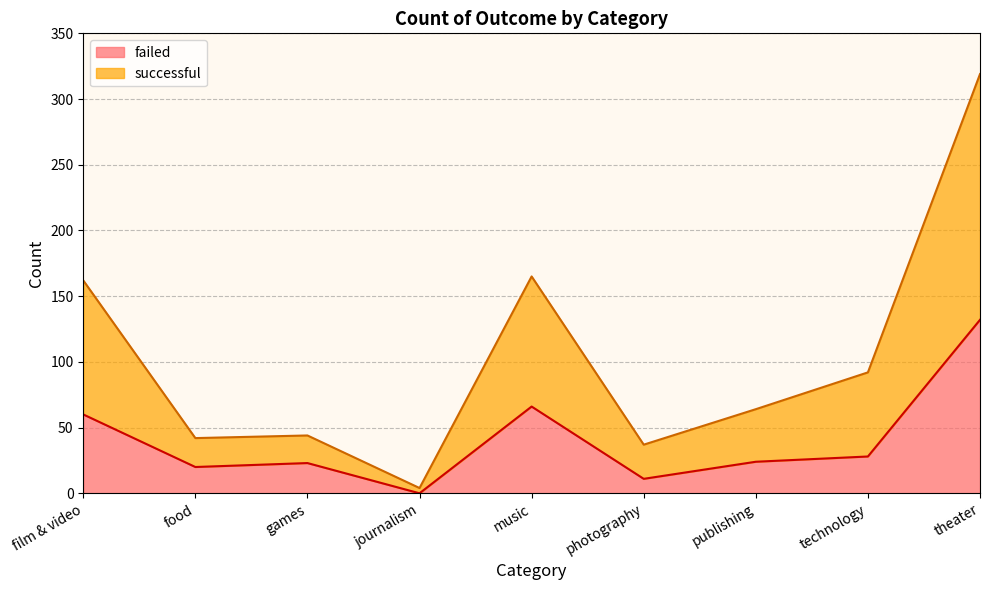

What is the total value across all series at theater?

319